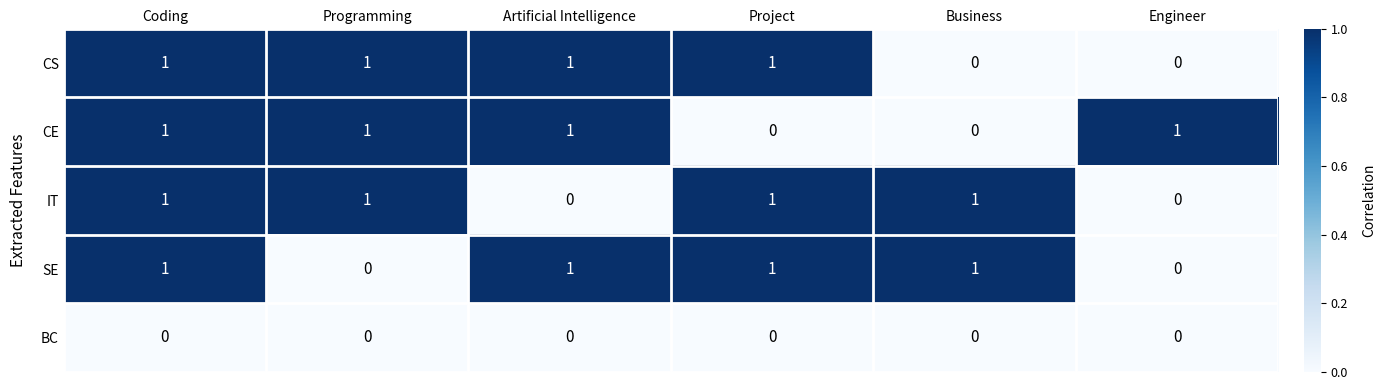

Count the CE values in the range 0 to 1.

6